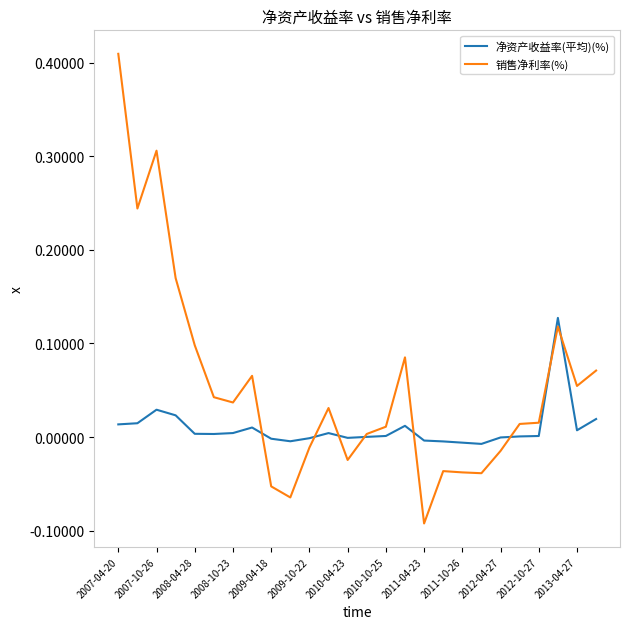

Rank the series by their maximum value, from lowest to highest.

净资产收益率(平均)(%), 销售净利率(%)